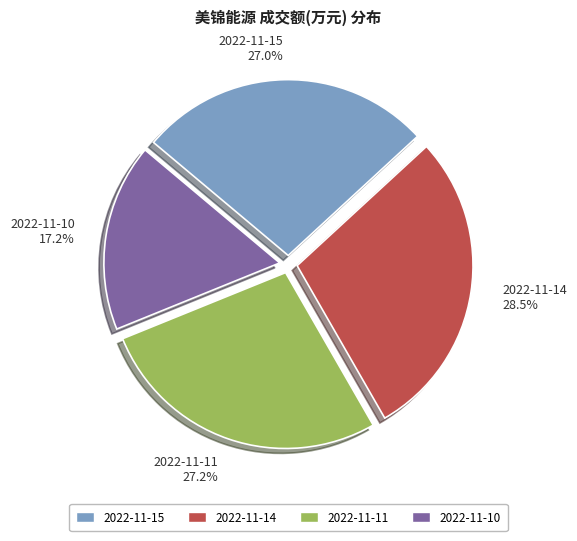

Do 2022-11-14 28.5% and 2022-11-11 27.2% together represent more than half of the pie?

Yes